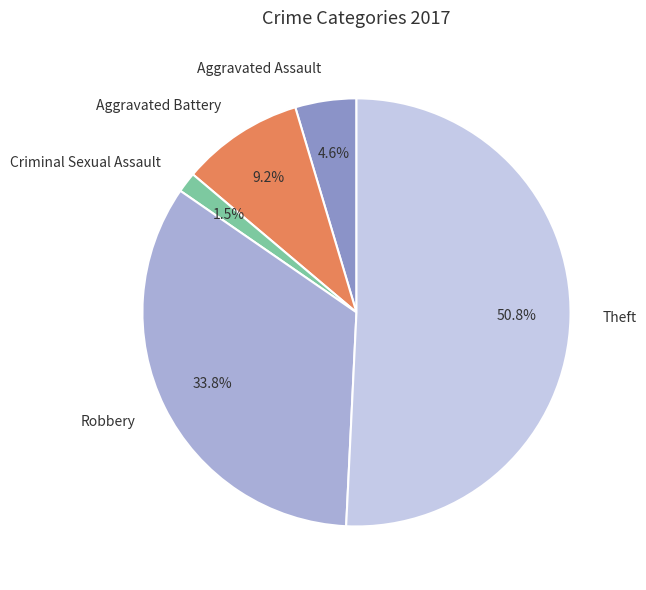

How many segments does this pie chart have?

5